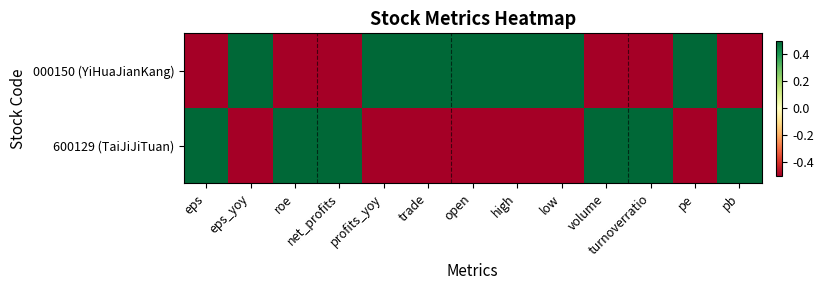

Which series changed the most between turnoverratio and pb?

600129 (TaiJiJiTuan)